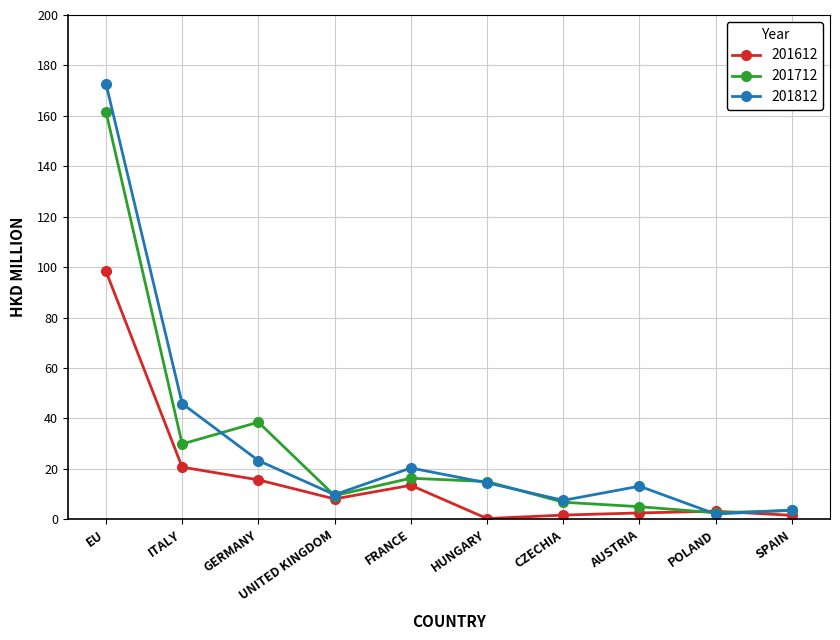

True or false: 201812 has more than 0 interior local peaks.

True